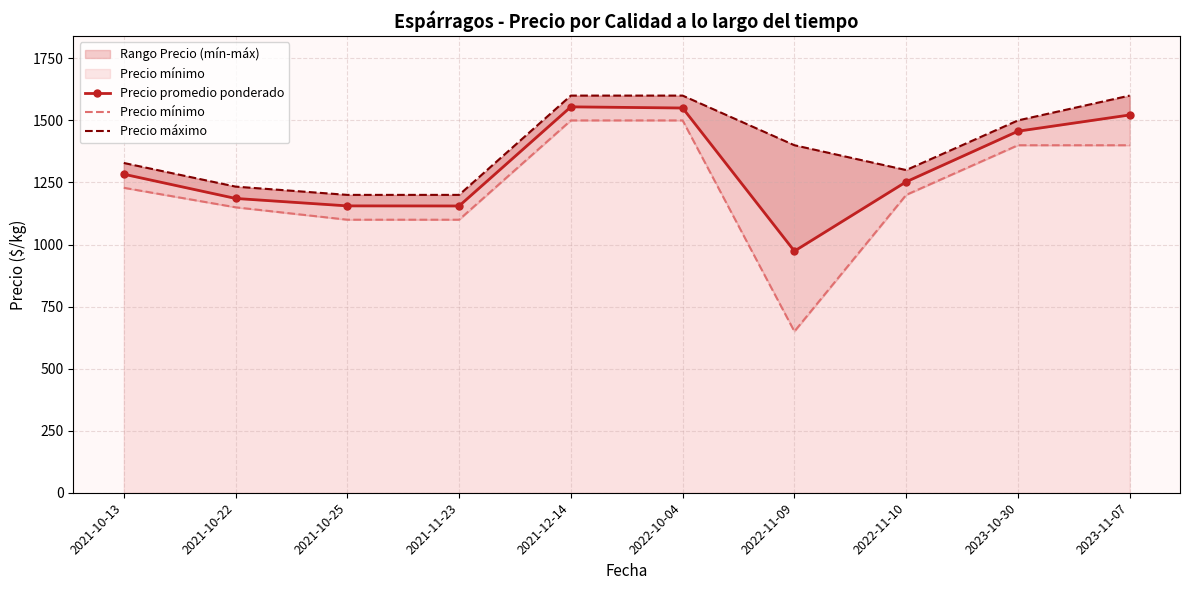

At how many categories does at least one series exceed 1521?

3